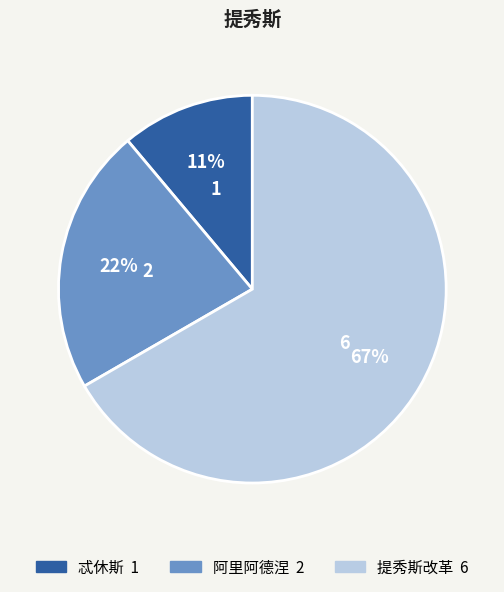

True or false: 阿里阿德涅 accounts for 34% of the total.

False